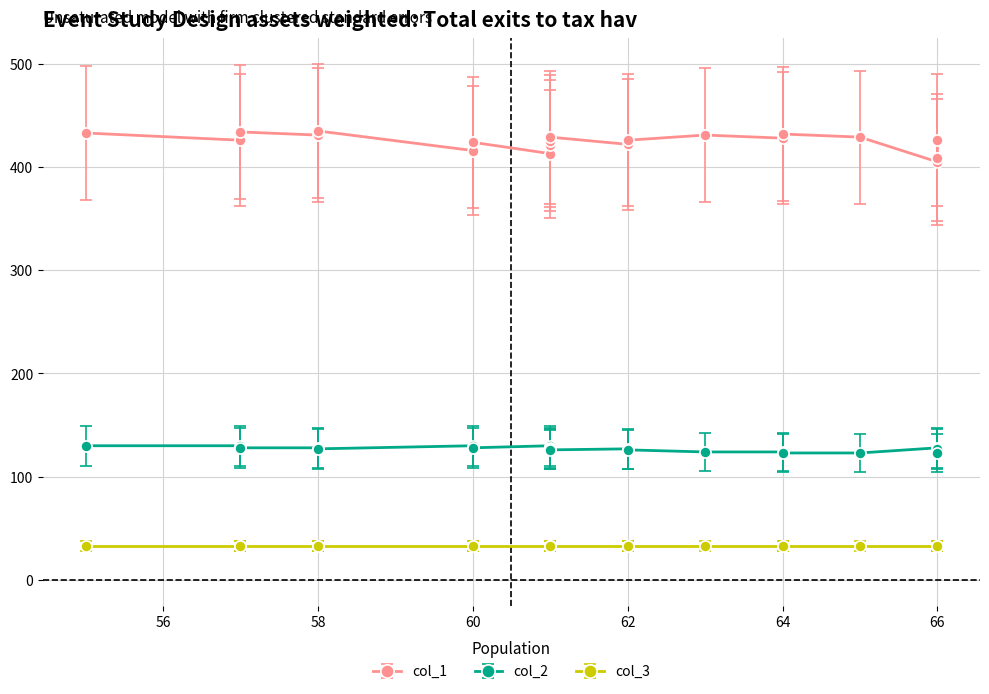

The value of col_1 at 61 is 153.3. True or false?

False